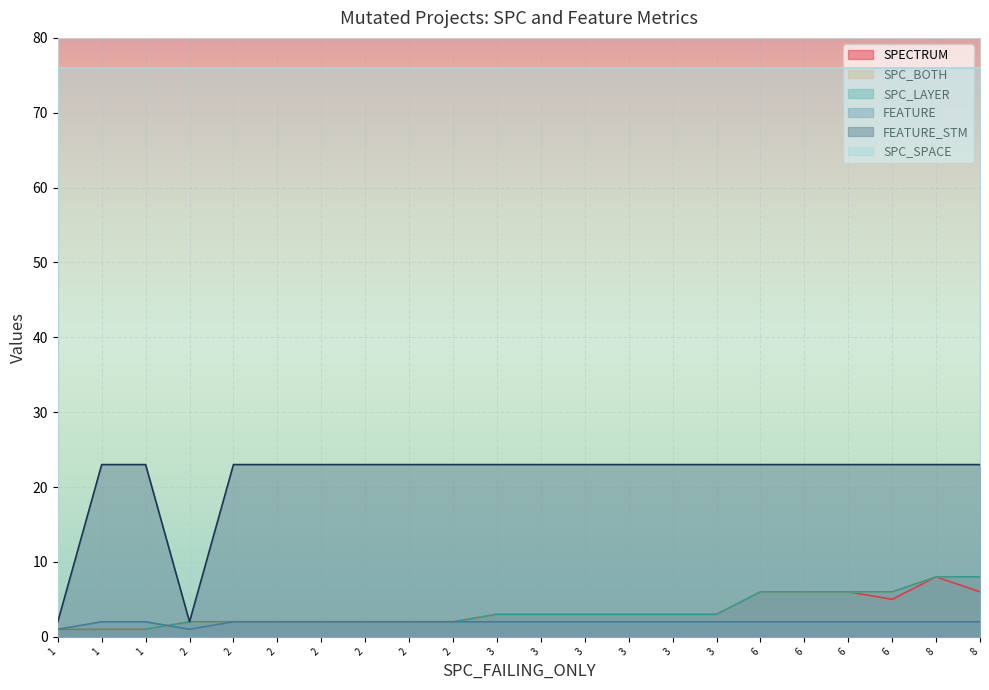

What is the value of the SPC_BOTH point at the 22nd from the left?

6